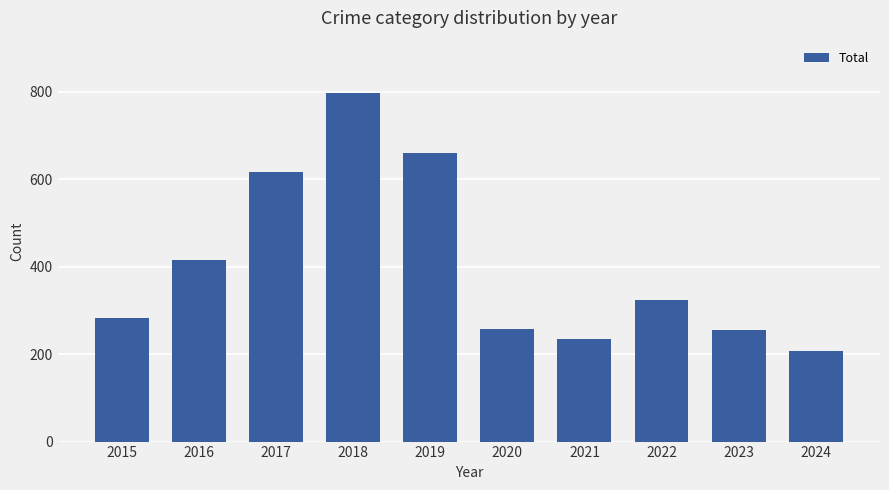

Is it true that the value at 2024 is 207?

True